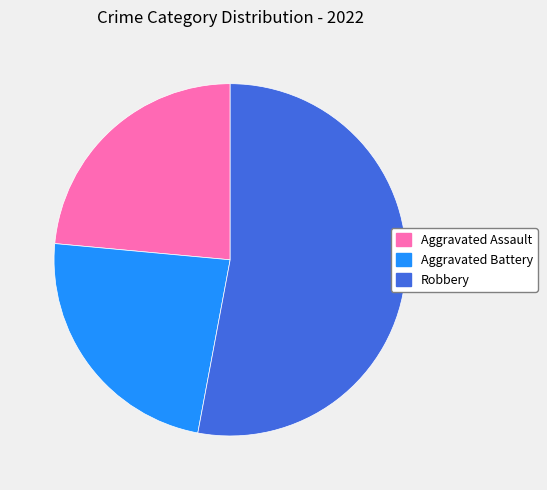

Does any single category account for the majority?

Yes